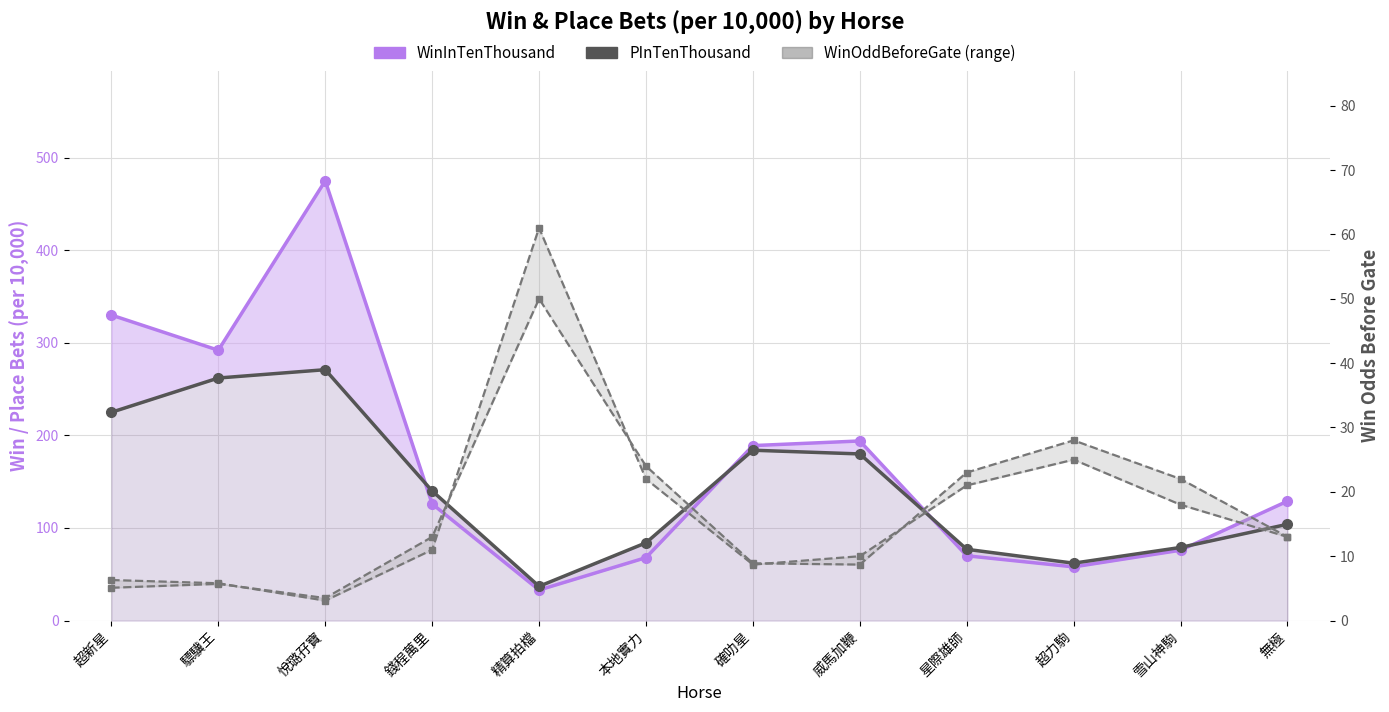

How many times do PInTenThousand and WinOddBeforeGate (range) cross each other?

2